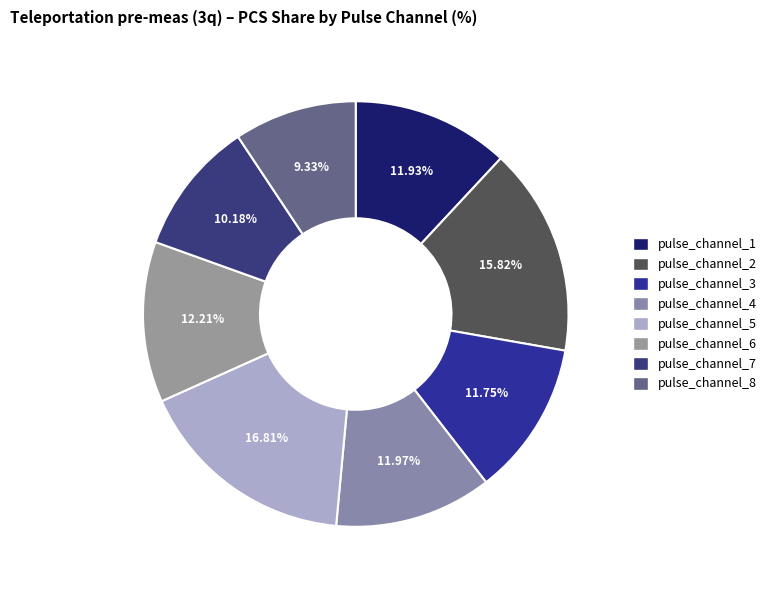

Do pulse_channel_7 and pulse_channel_3 together represent more than half of the pie?

No